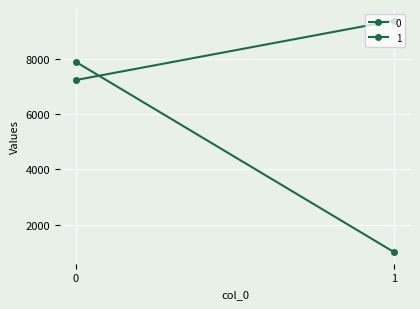

True or false: 0 has a value of 2922.3 at 1.

False